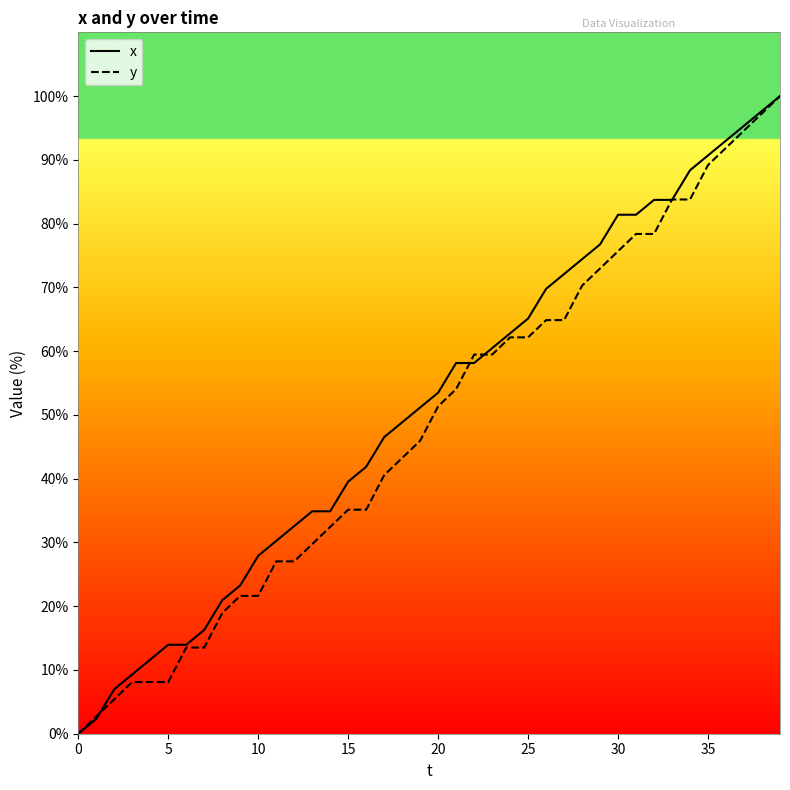

At how many categories does at least one series exceed 57?

19